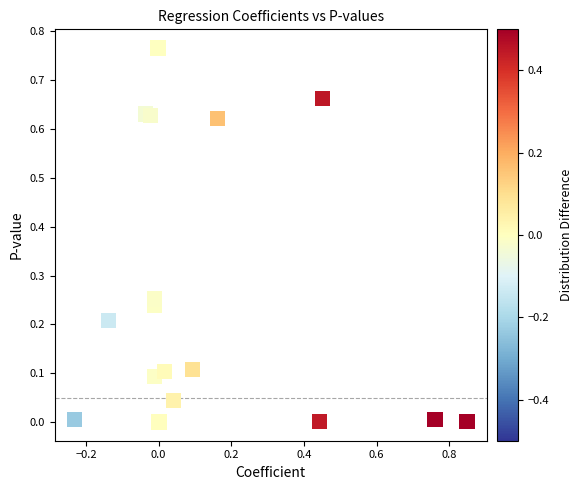

What is the range of X values (max minus min)?

1.1